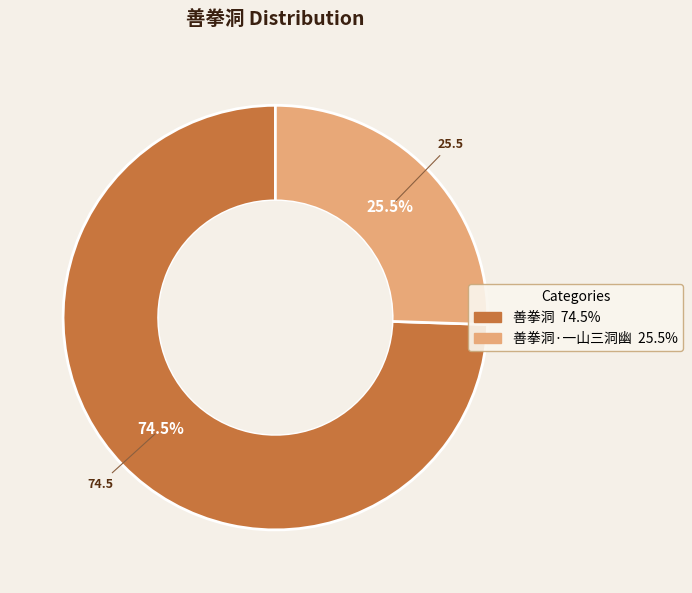

How many segments does this pie chart have?

2